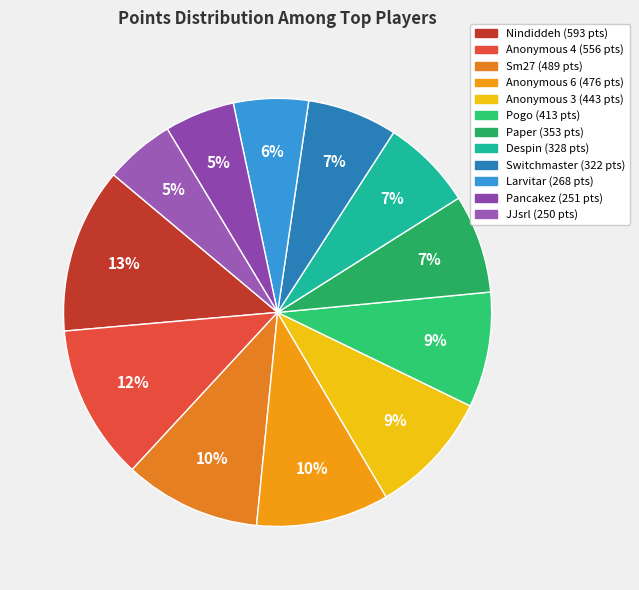

The Pancakez slice represents 1% of the pie. True or false?

False